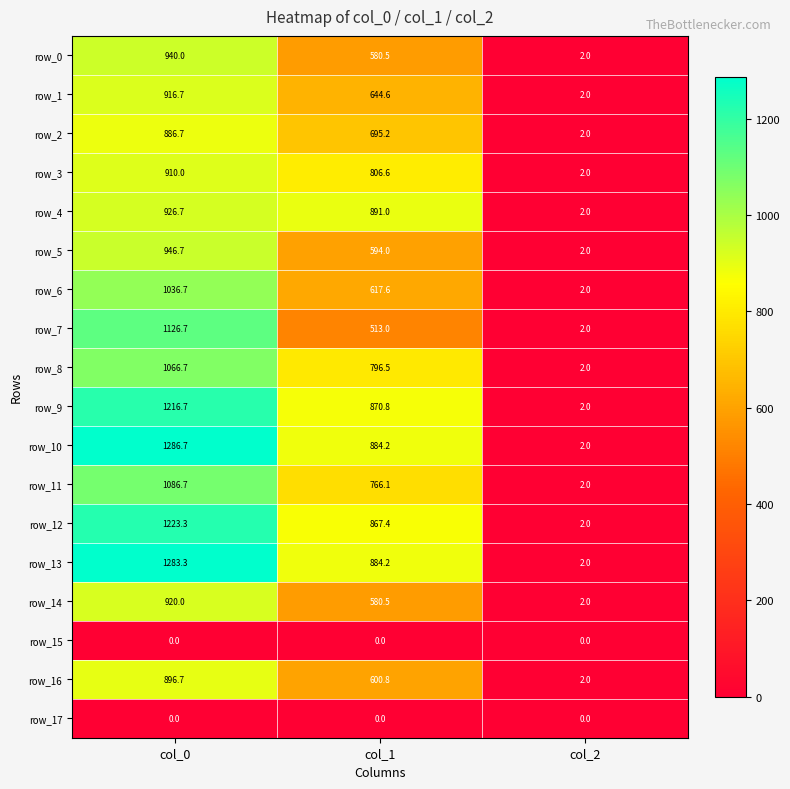

At which label does row_3 reach its peak?

col_0